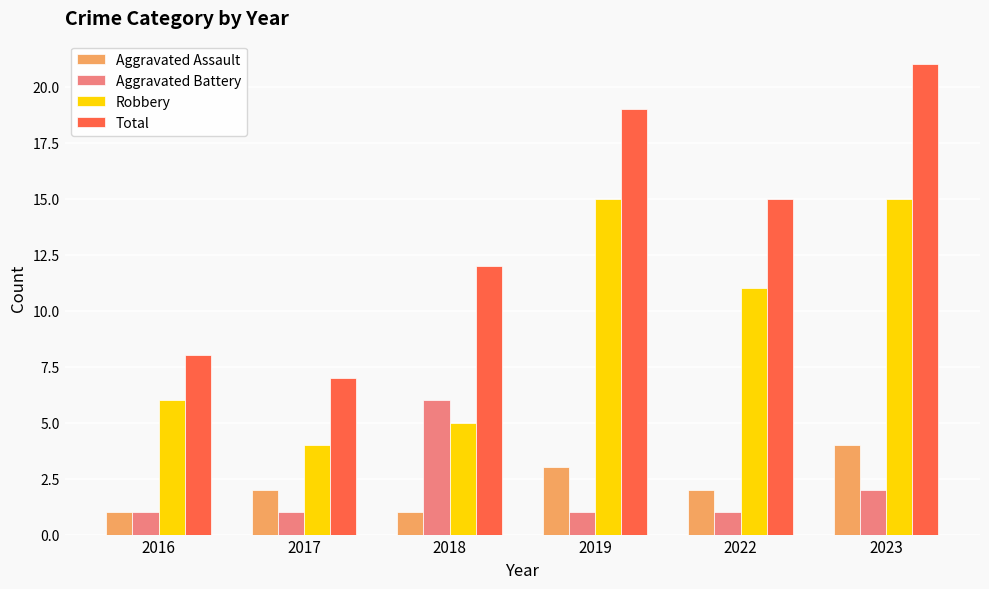

At how many categories does at least one series exceed 18?

2